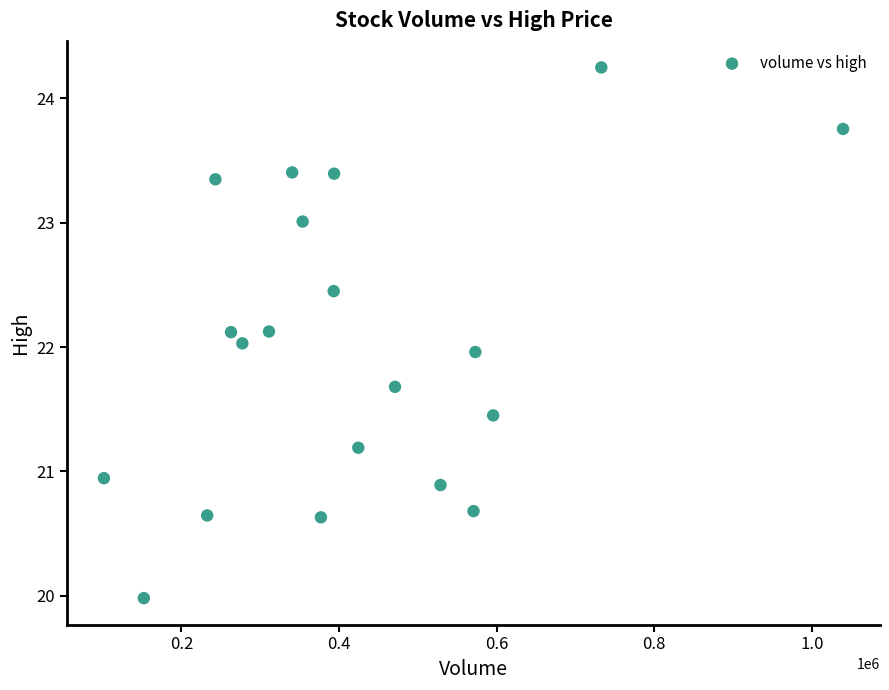

What is the range of Y values (max minus min)?

4.3